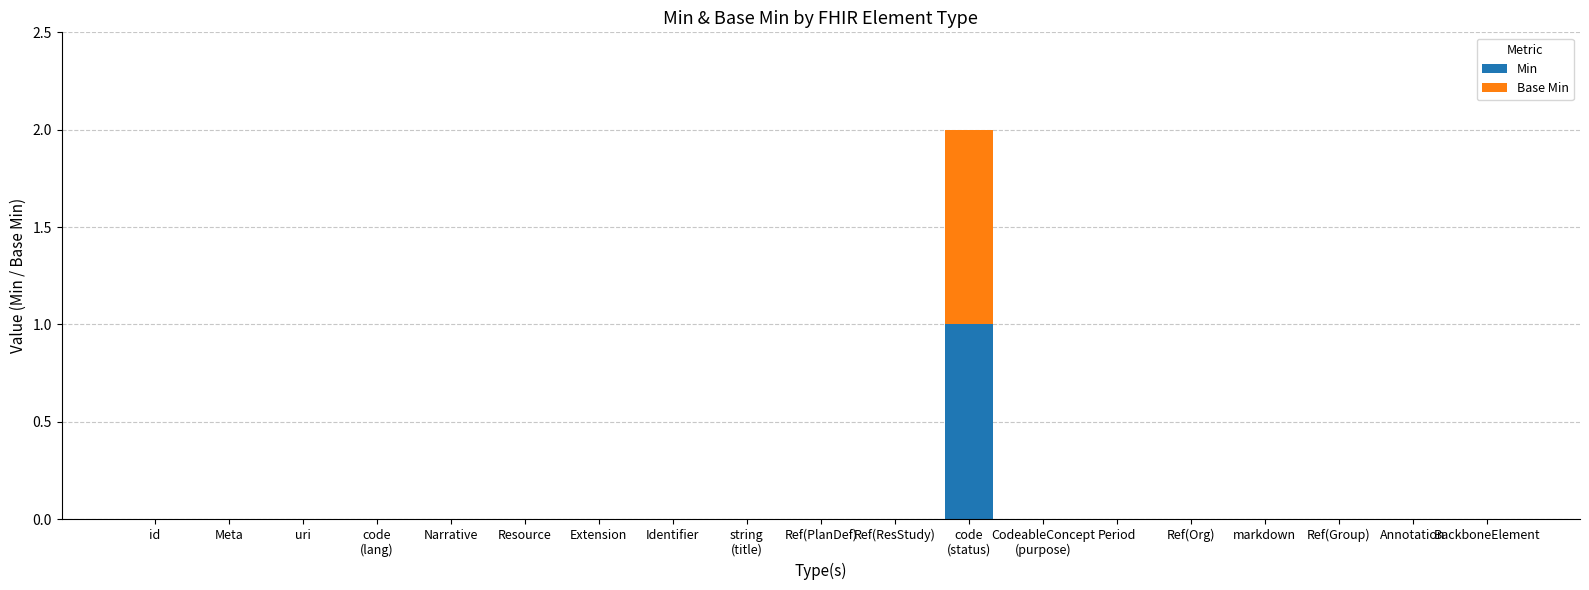

The Min series shows -1 at Annotation. True or false?

False